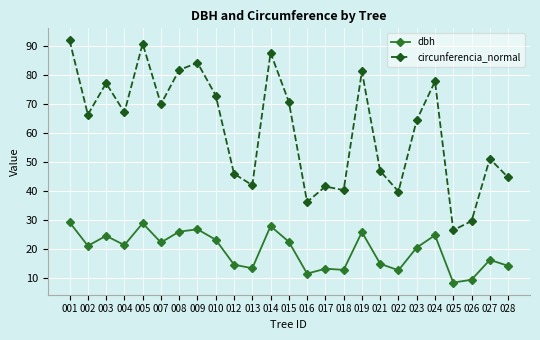

Rank the series at 007 from highest to lowest value.

circunferencia_normal, dbh